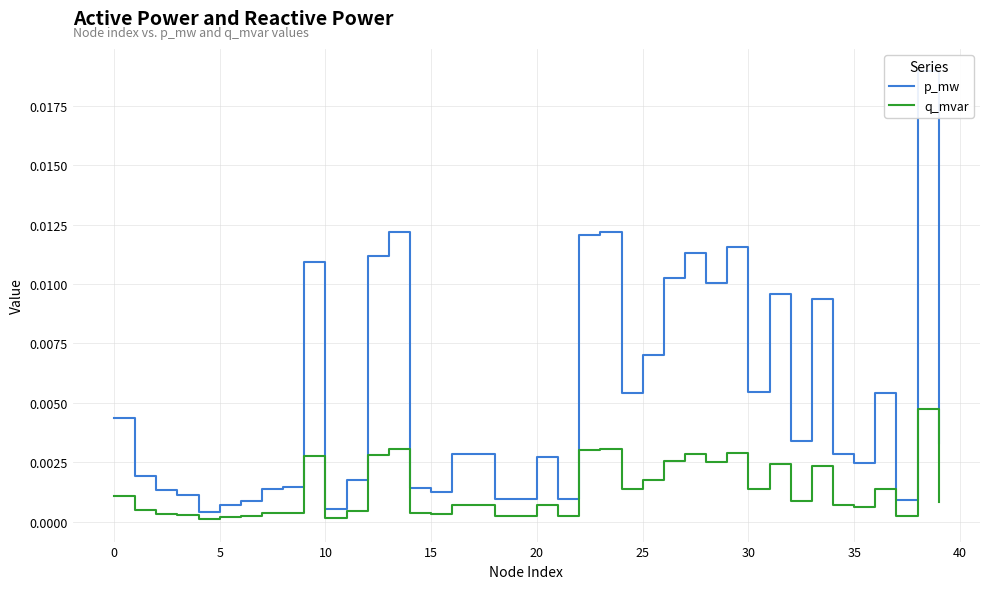

What are all the series names shown in the legend?

p_mw, q_mvar